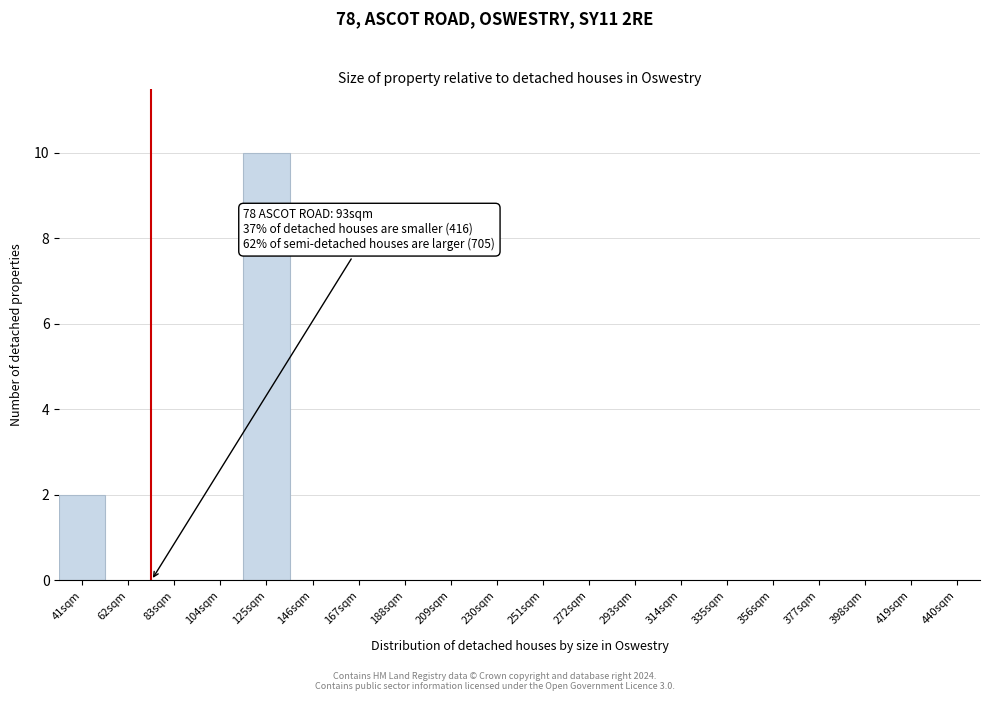

Reading left to right, extract all data points from this chart.

41sqm=2	62sqm=0	83sqm=0	104sqm=0	125sqm=10	146sqm=0	167sqm=0	188sqm=0	209sqm=0	230sqm=0	251sqm=0	272sqm=0	293sqm=0	314sqm=0	335sqm=0	356sqm=0	377sqm=0	398sqm=0	419sqm=0	440sqm=0